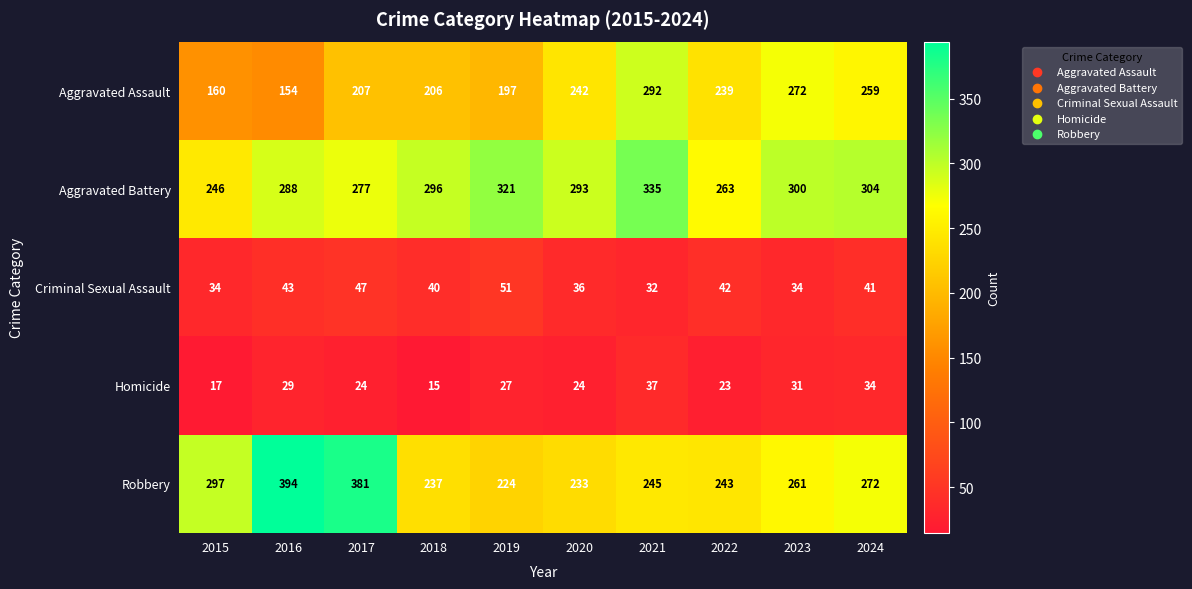

At which category does the chart reach its minimum across all series?

2018